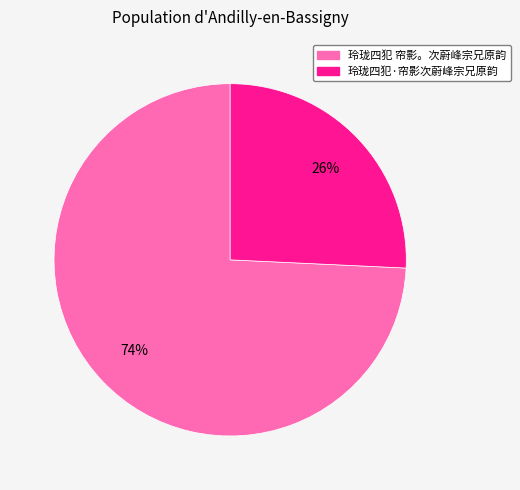

Which category accounts for the majority?

玲珑四犯 帘影。次蔚峰宗兄原韵